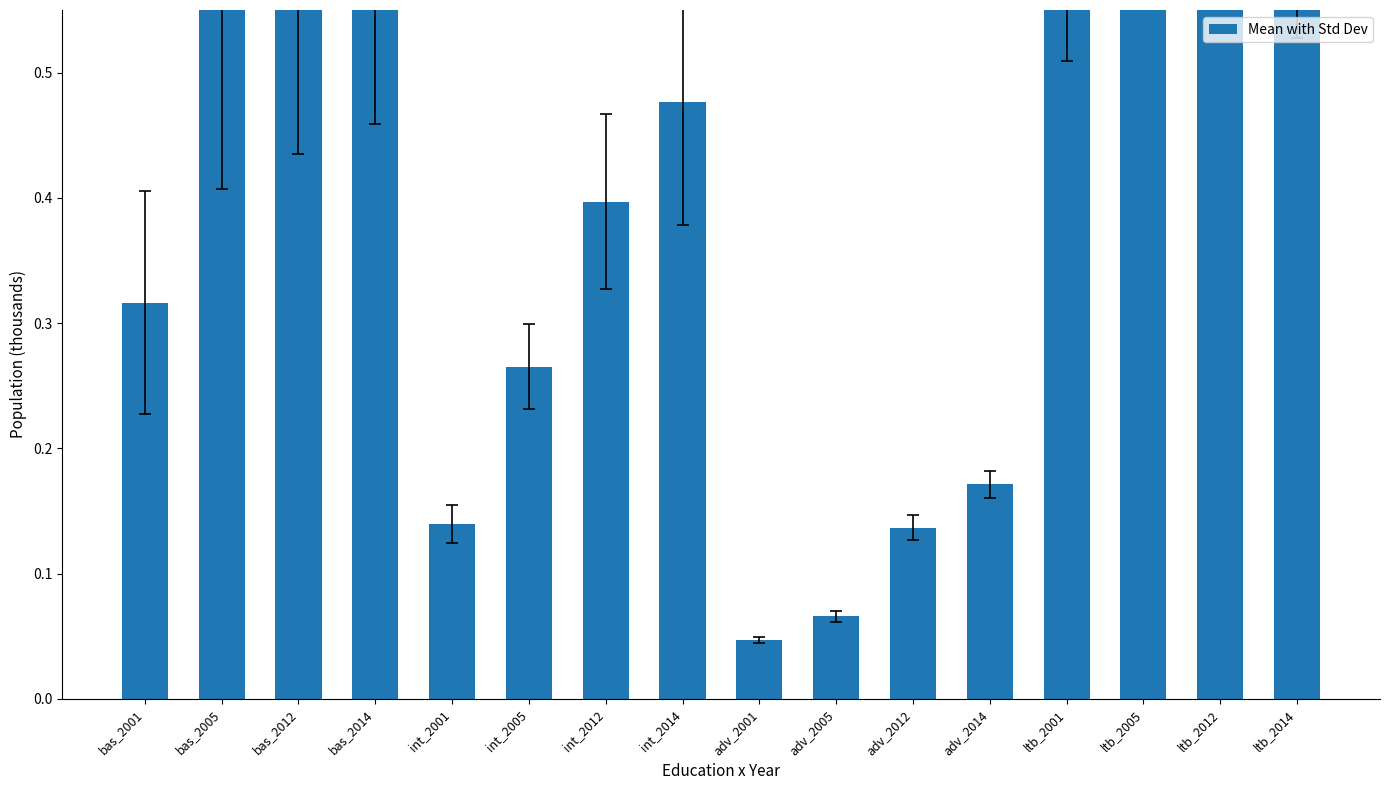

At which category does the chart reach its peak across all series?

bas_2014